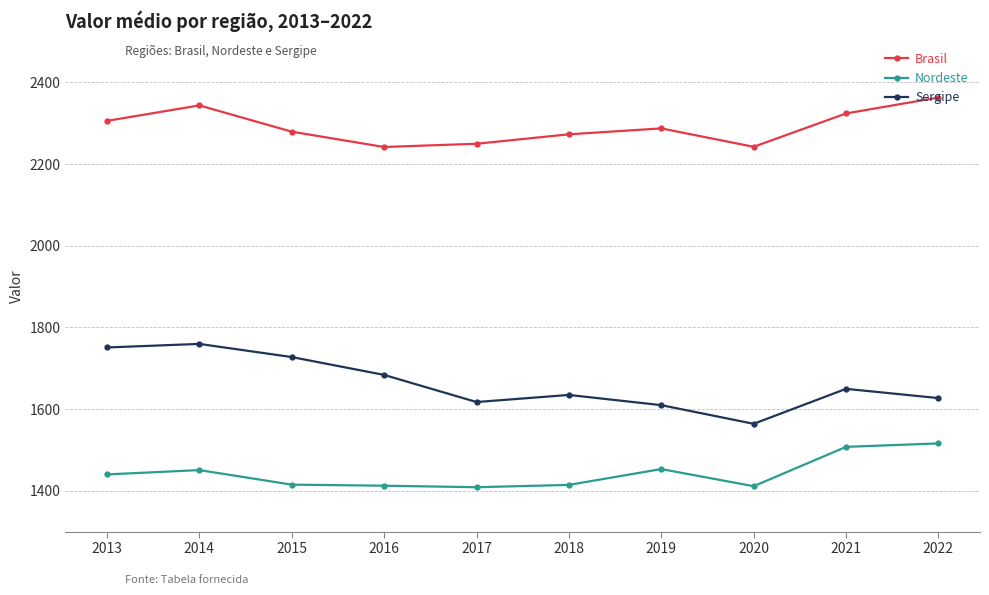

The Brasil series shows 2241.9 at 2016. True or false?

True